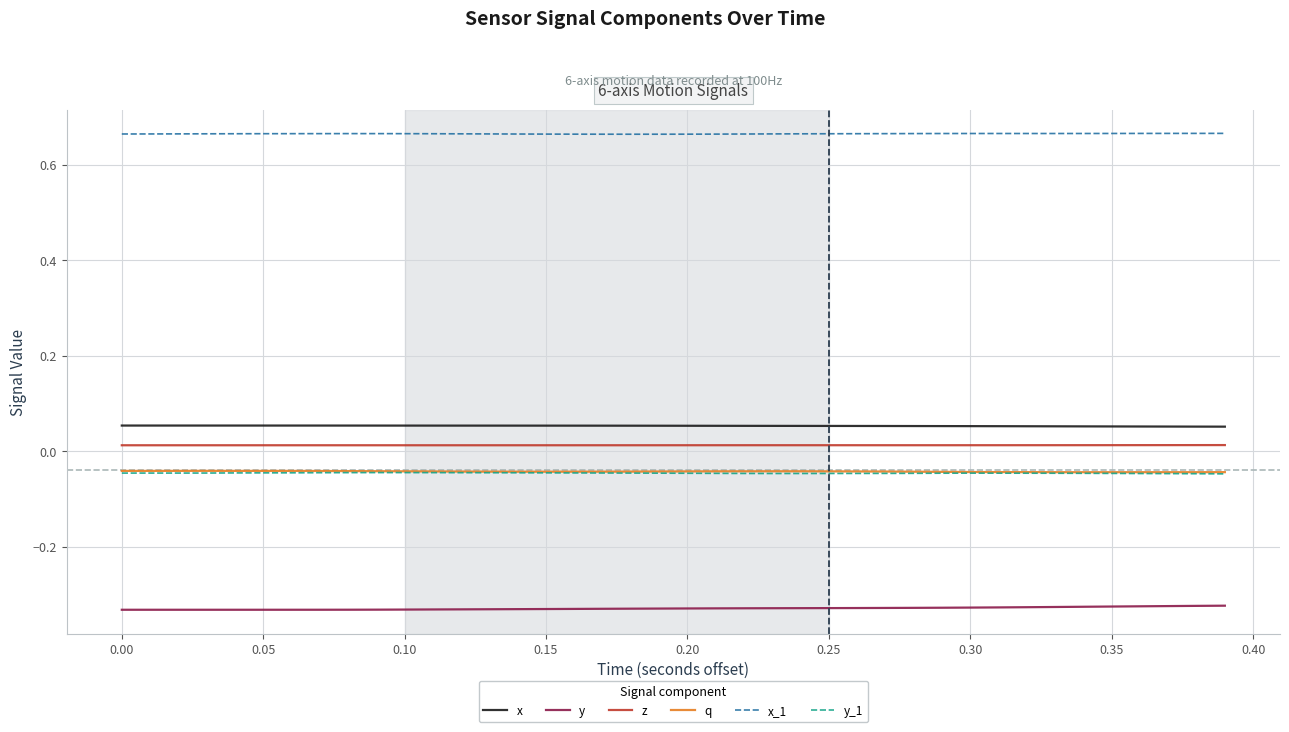

True or false: y and z intersect in this chart.

False